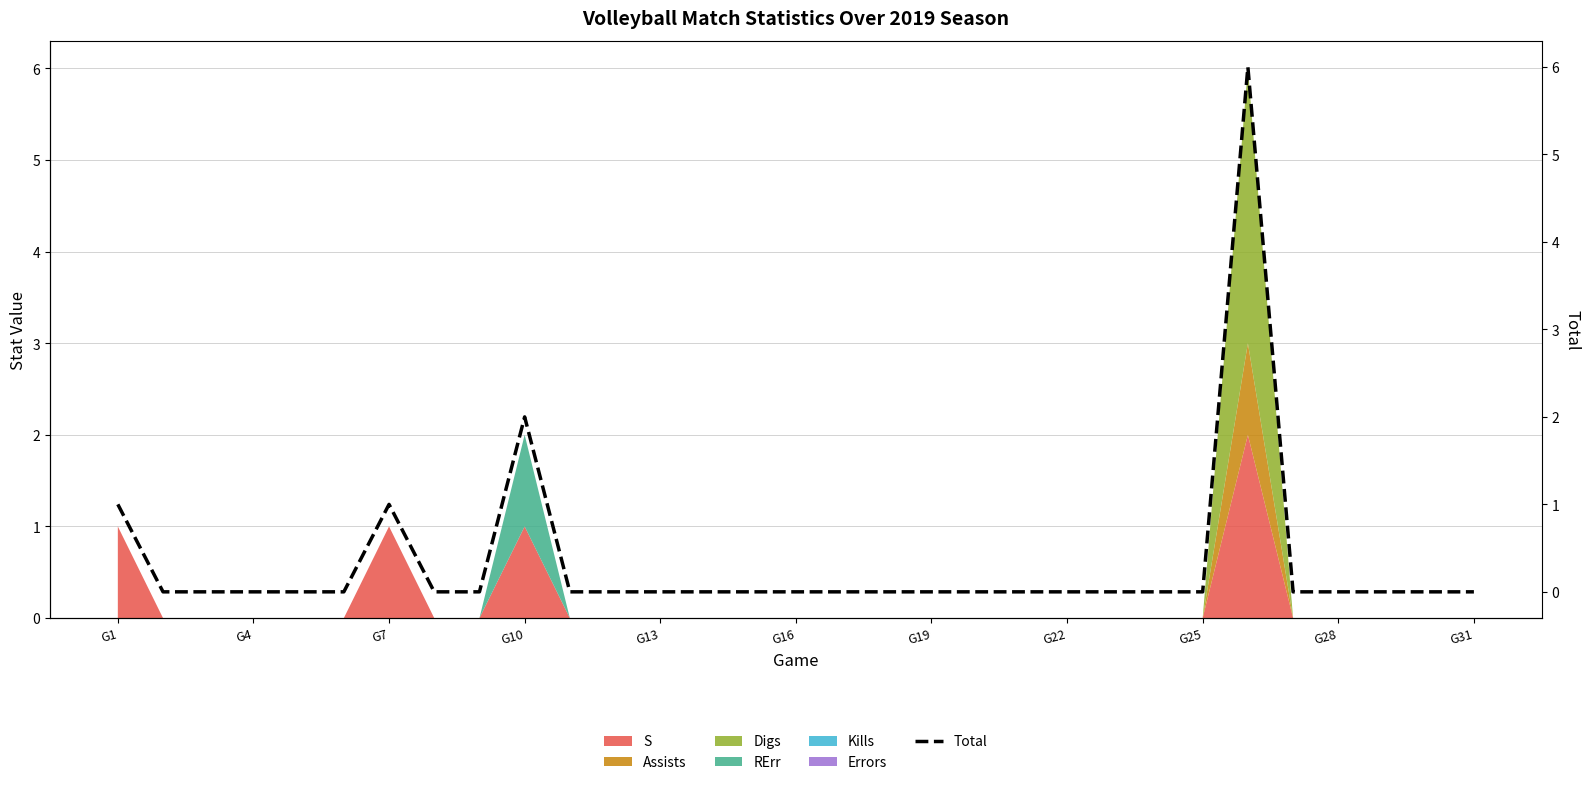

Reading left to right, what are all the values shown in this chart?

1	0	0	0	0	0	1	0	0	2	0	0	0	0	0	0	0	0	0	0	0	0	0	0	0	6	0	0	0	0	0